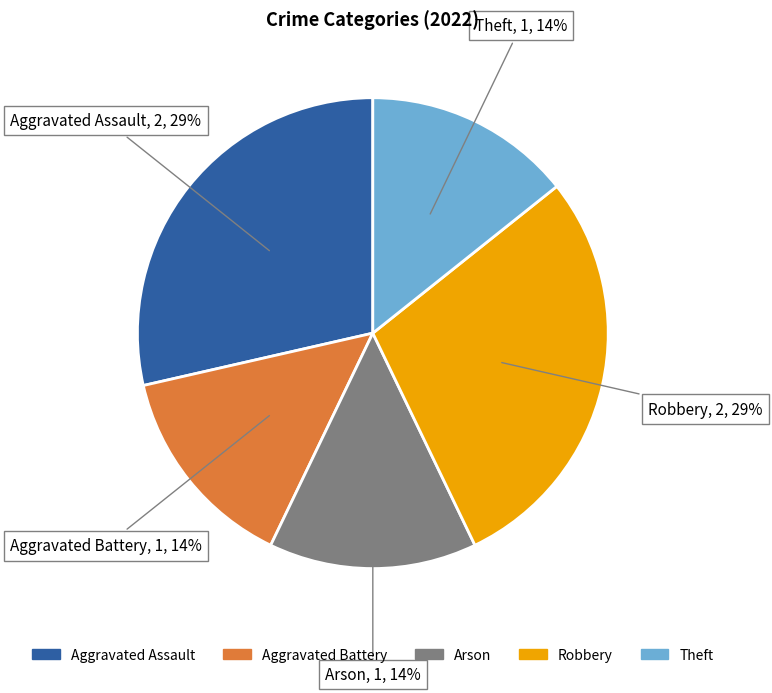

To the nearest percent, what percentage of the pie is Arson?

14%